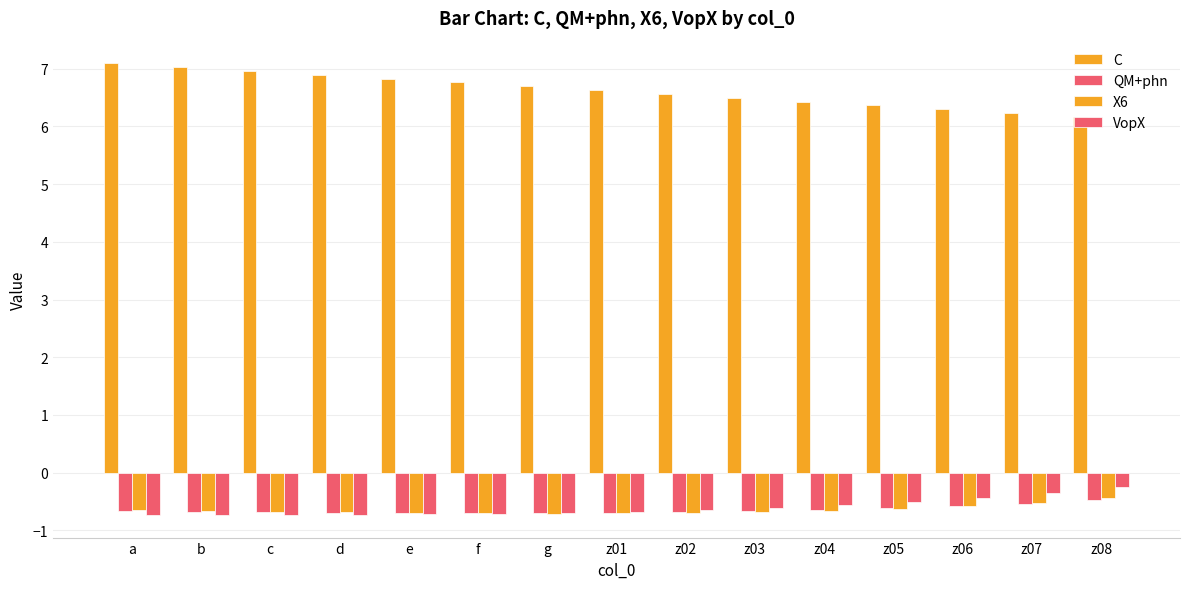

How many distinct data groups are displayed?

4